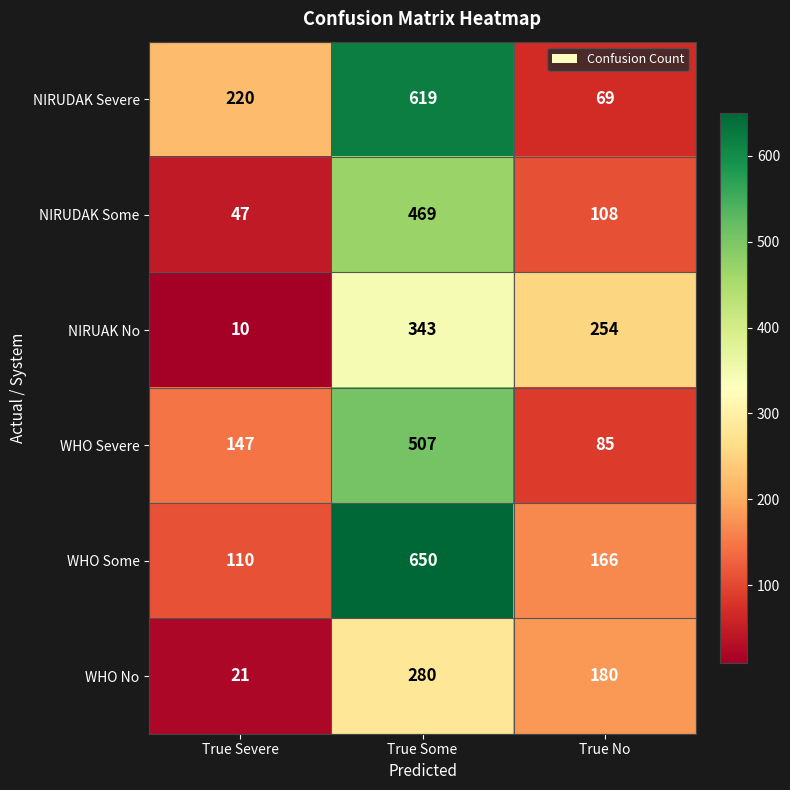

The value of NIRUAK No at True Some is 584. True or false?

False